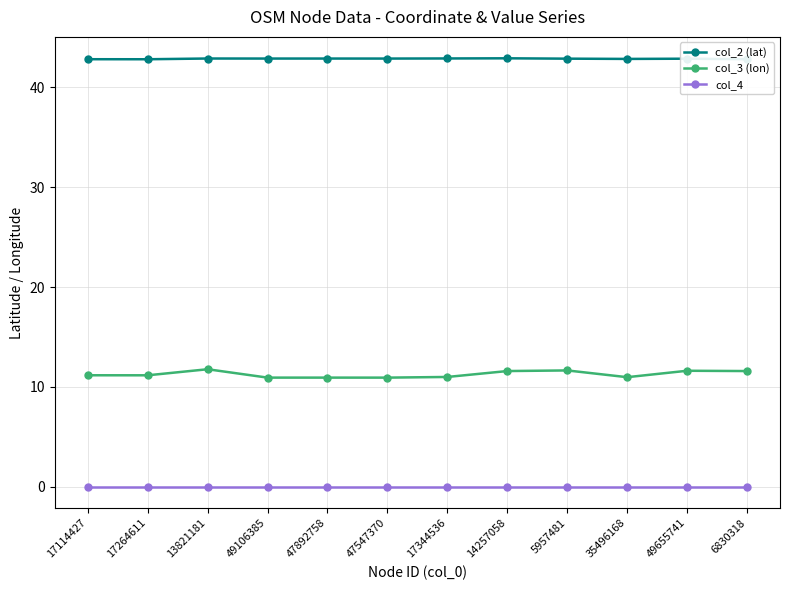

What is the lowest value of the col_2 (lat) series?

42.8